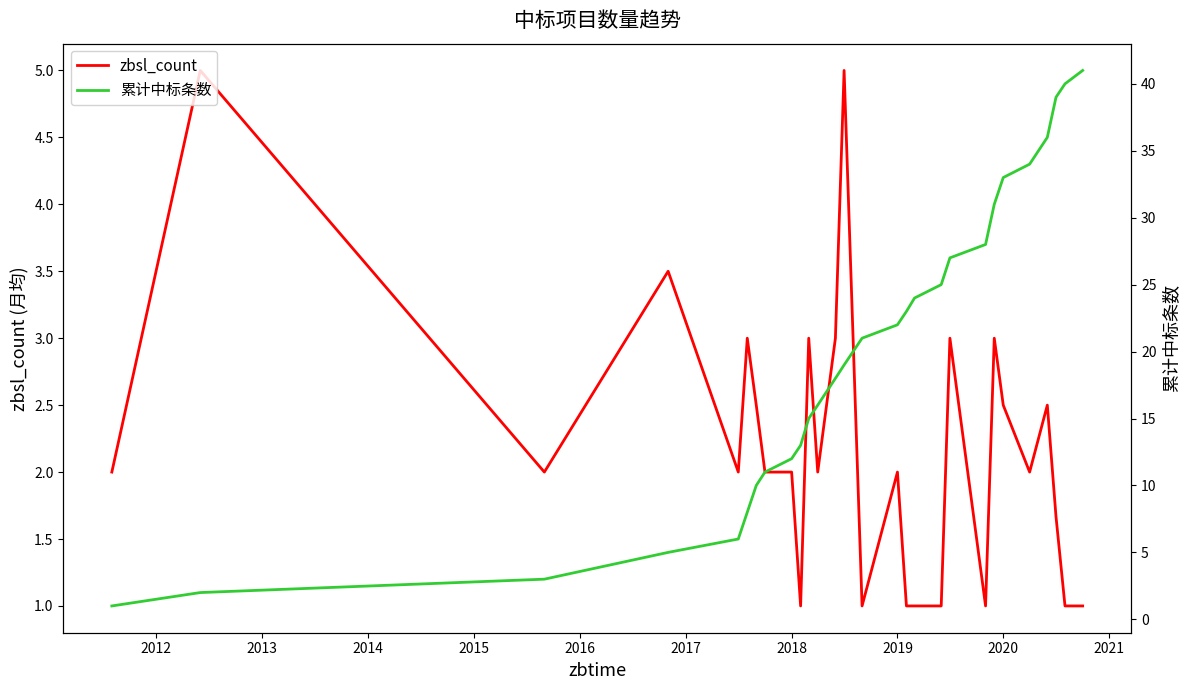

What is the minimum value for zbsl_count?

1.0